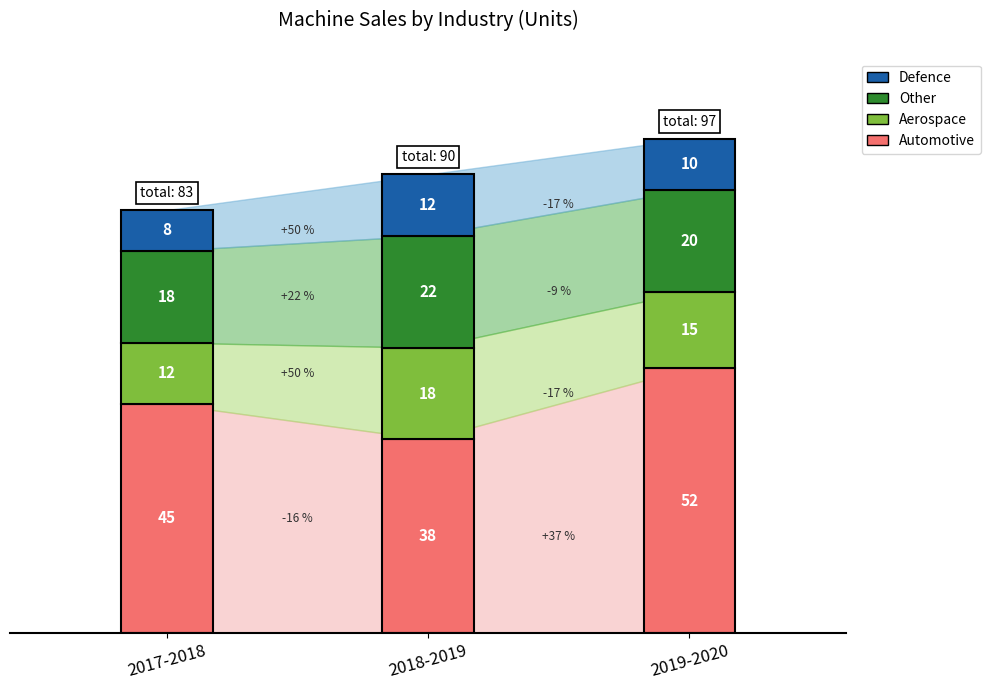

What is the maximum value shown in the chart?

52